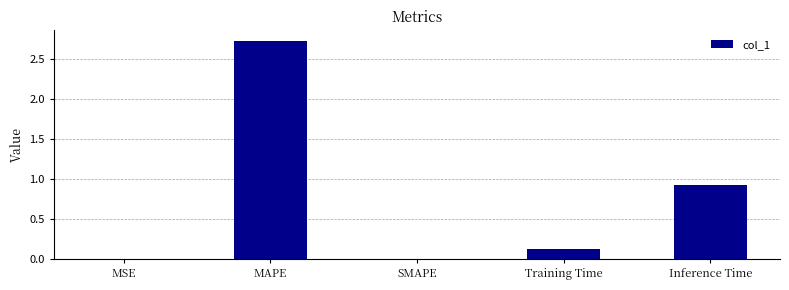

Count the number of data series in this chart.

1